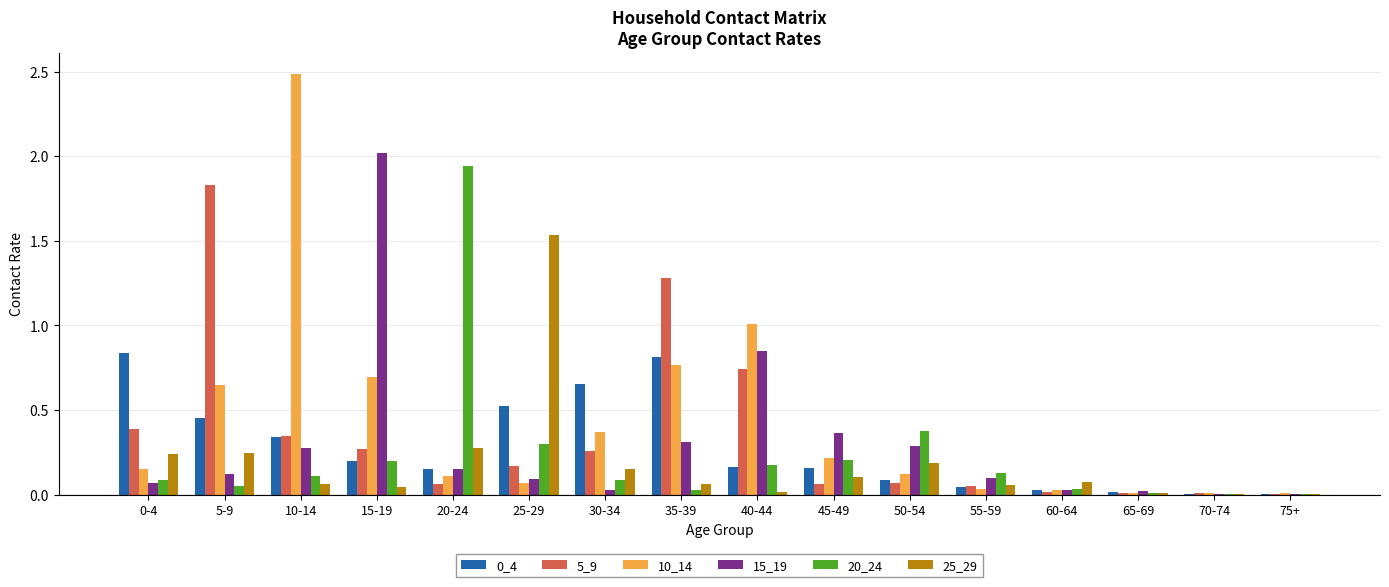

What is the sum of all 20_24 values?

3.7